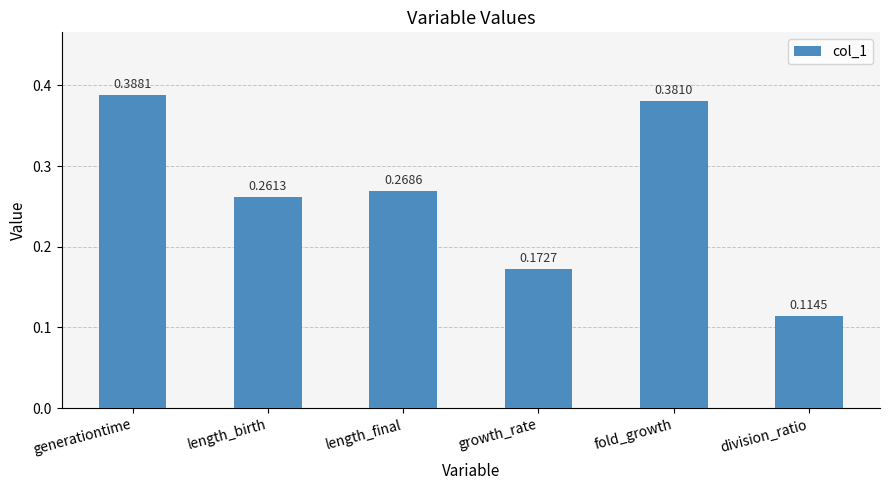

Which category has the highest value across all series?

generationtime